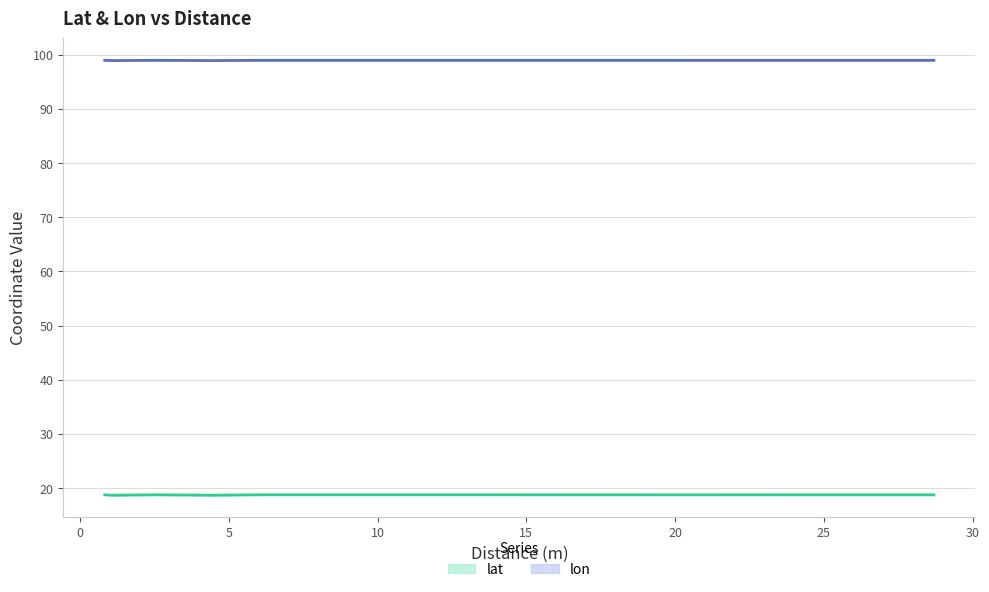

True or false: lon and lat cross at least once.

False